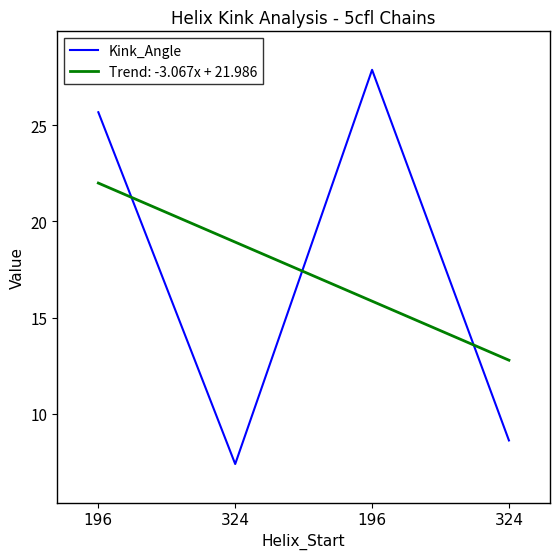

What are all the series names shown in the legend?

Kink_Angle, Trend: -3.067x + 21.986